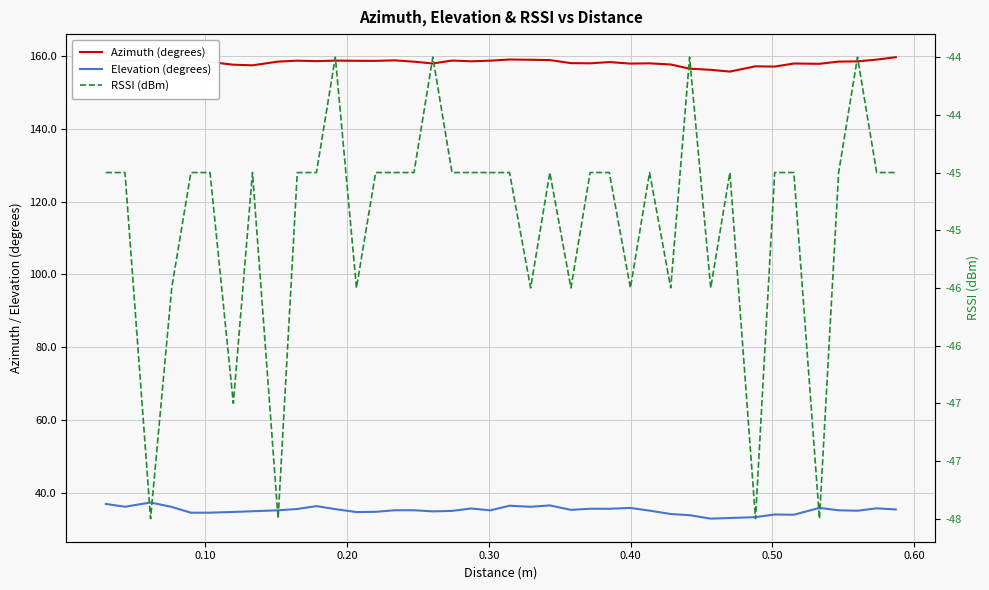

List the series in order of their overall mean, highest first.

Azimuth (degrees), Elevation (degrees), RSSI (dBm)